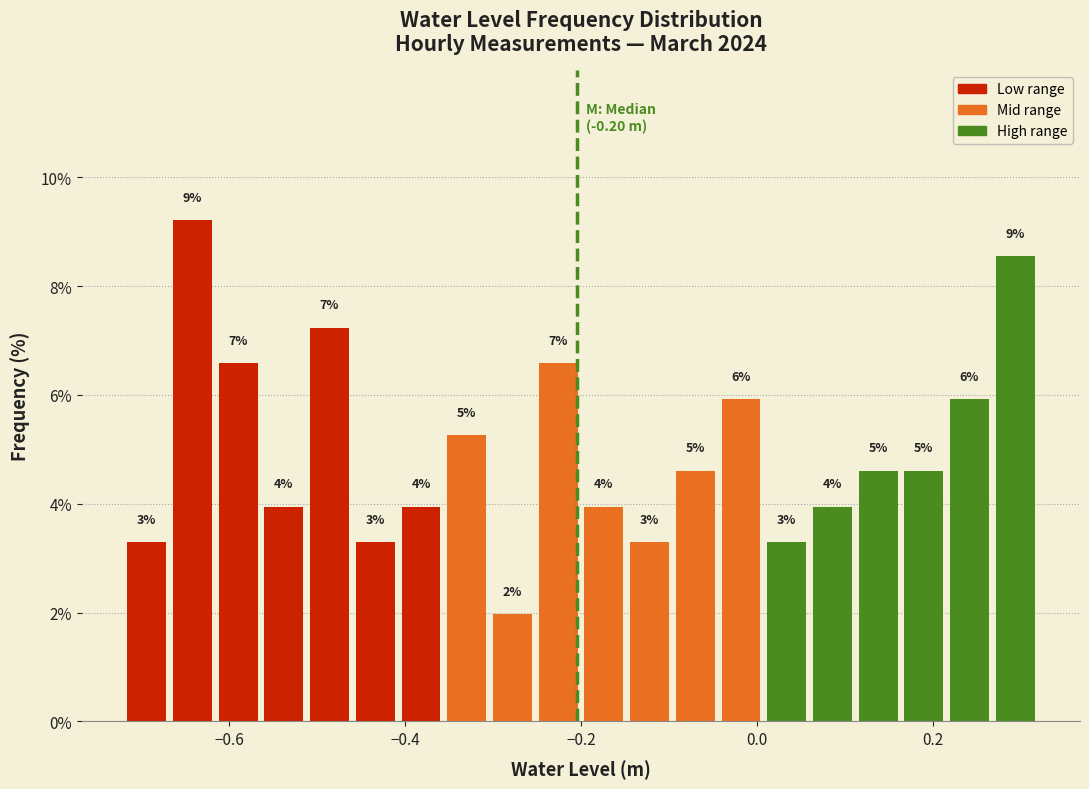

Around what value on the x-axis is the tallest bar? Give the approximate position of its centre, as read against the axis.

-0.64